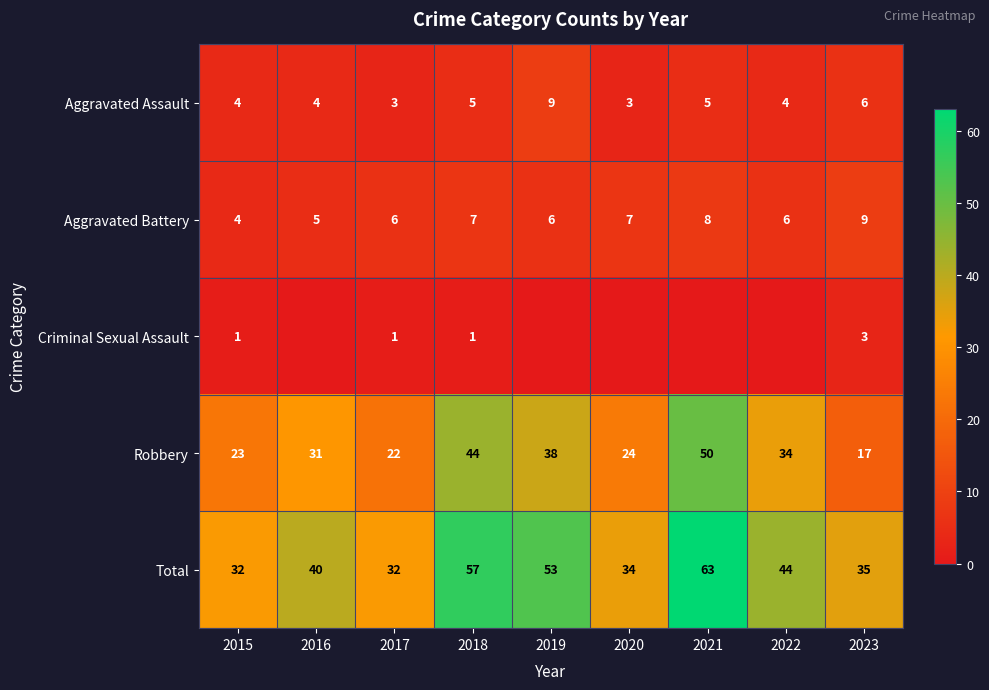

What is the average value of the Total series?

43